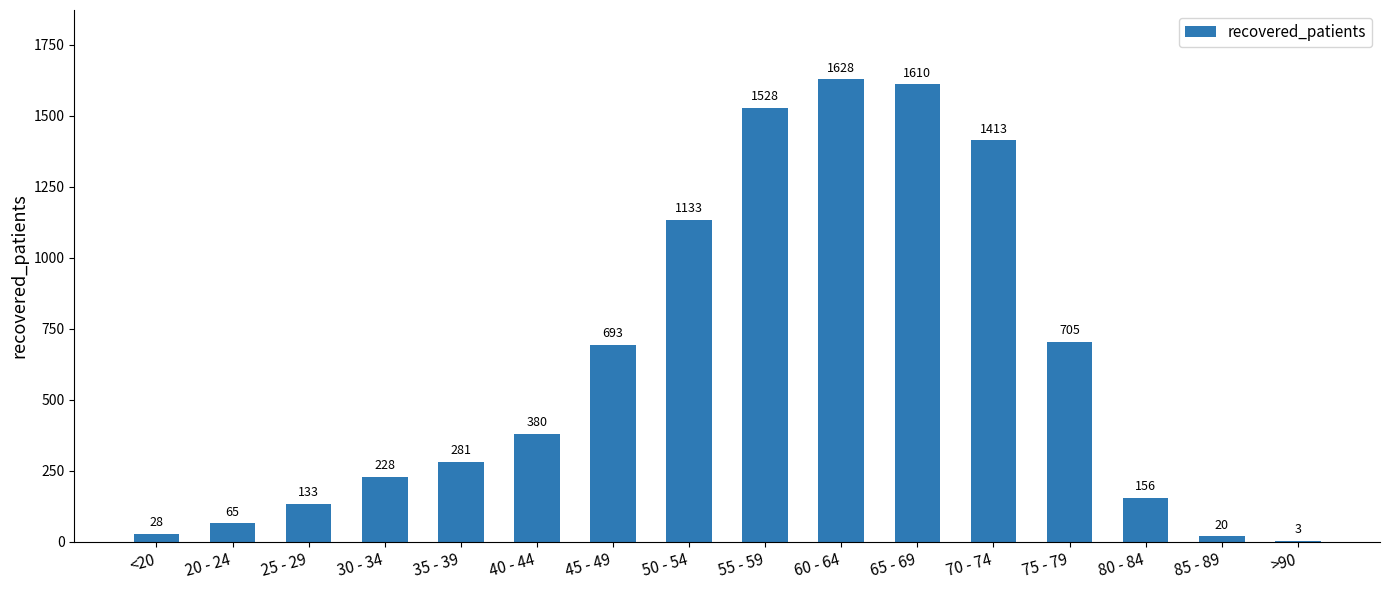

The chart shows a value of 1133 at 50 - 54. True or false?

True